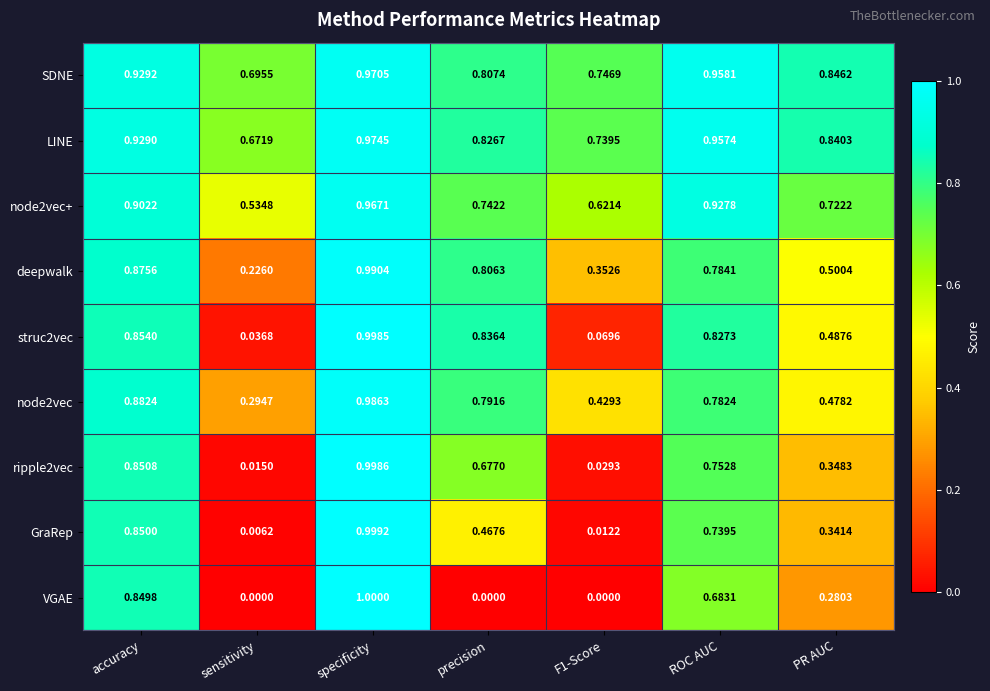

At which label does node2vec reach its minimum?

sensitivity